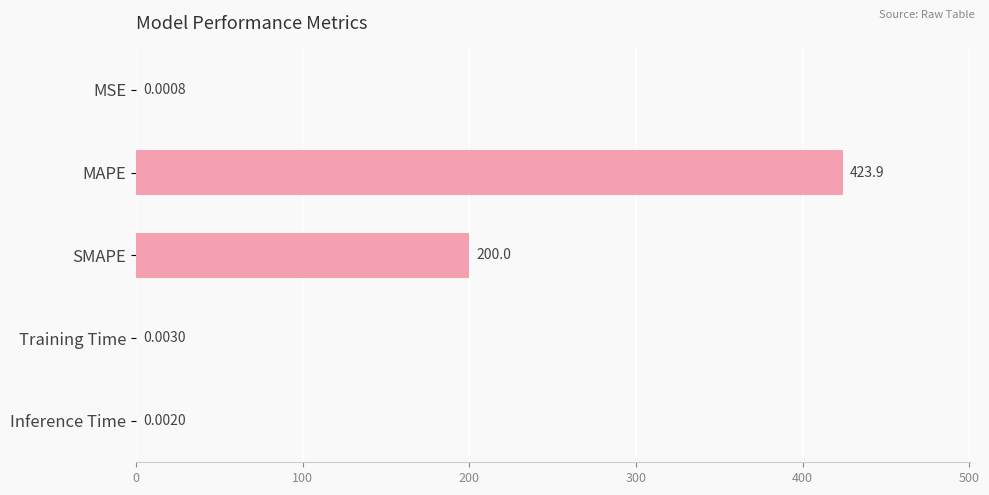

Are the bars grouped side by side (vs. stacked)?

No